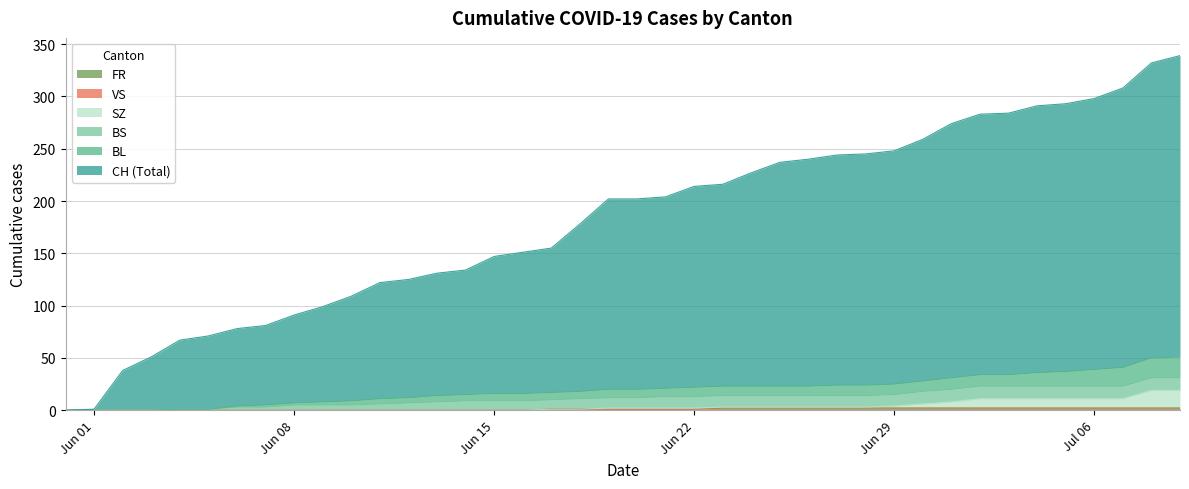

Does the chart have visible grid lines?

Yes